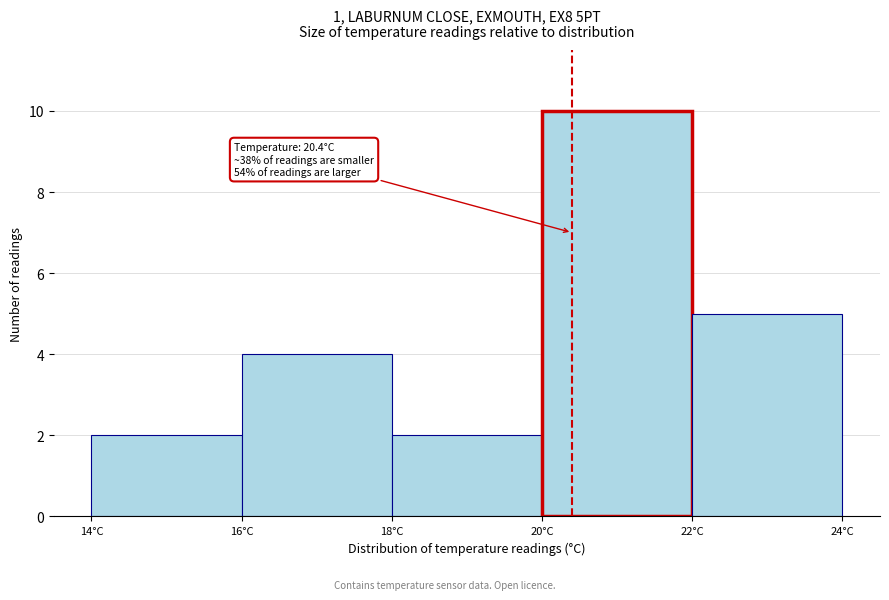

Over which range of the x-axis is the bar tallest?

20 to 22